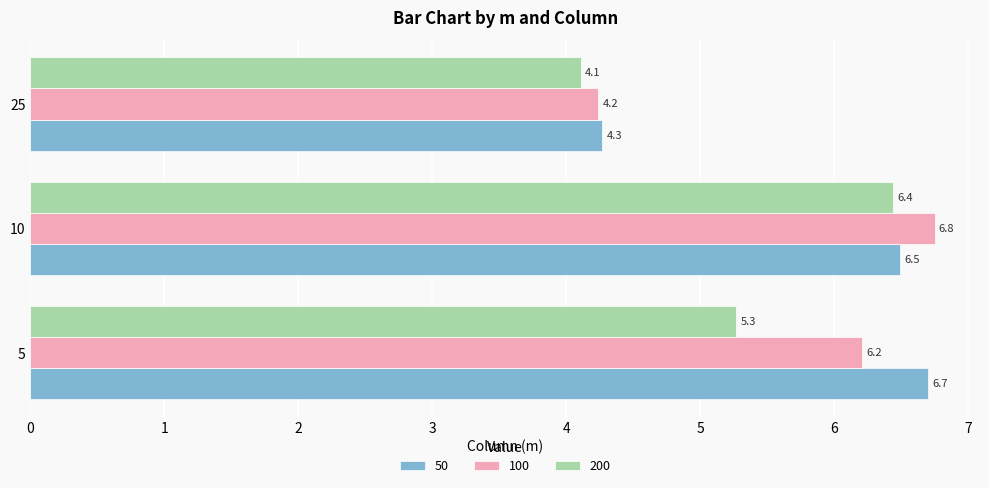

How many values in the 100 series are below 6?

1